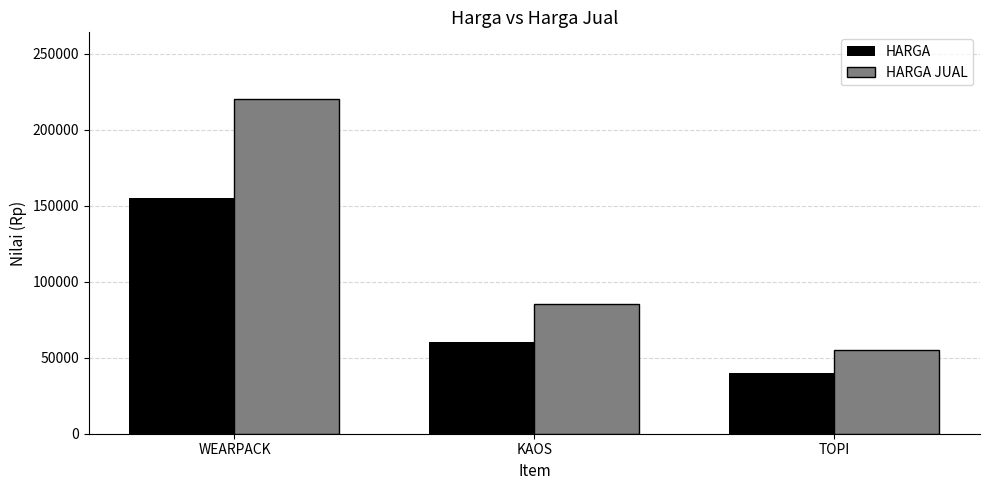

What is the label of the 3rd bar from the left?

TOPI